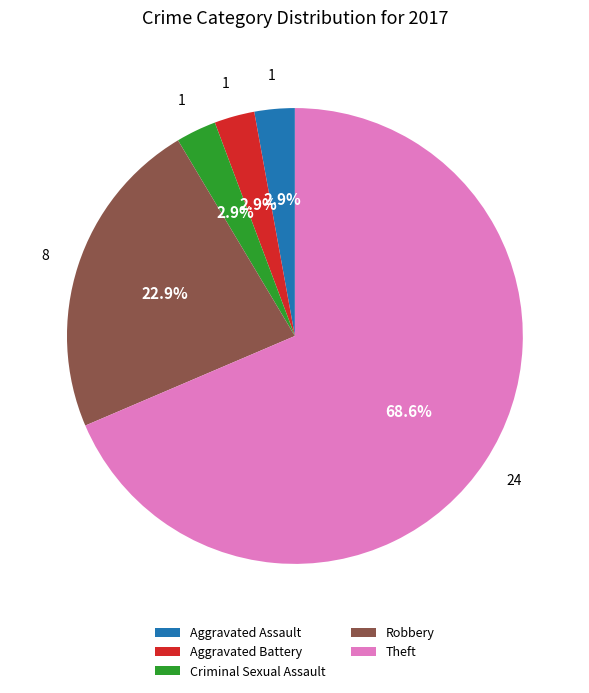

Is it true that Aggravated Battery is 3% of the pie?

True